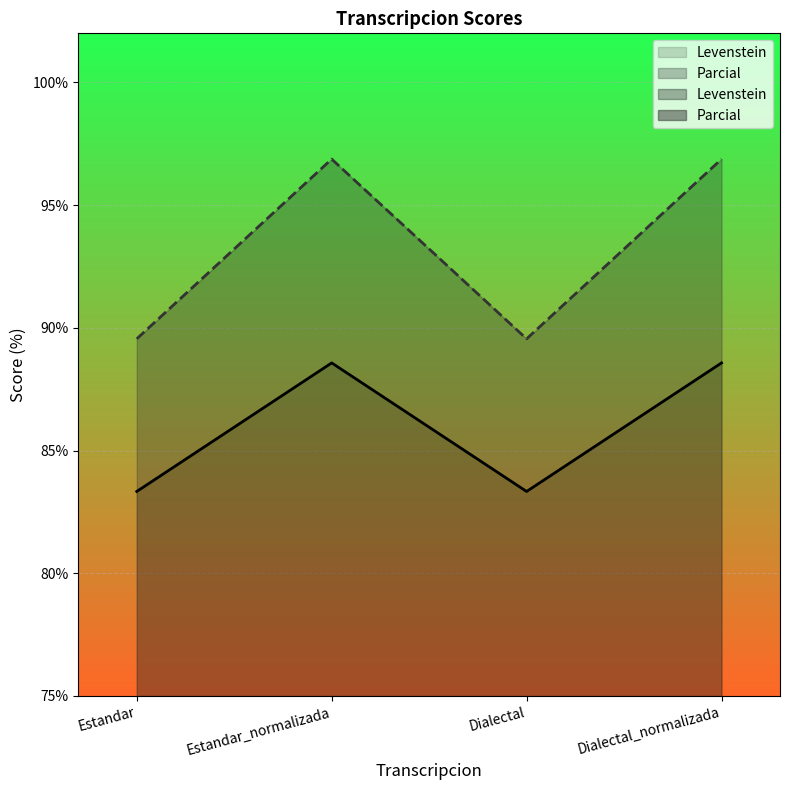

In Levenstein, how many points are higher than both neighbors (excluding endpoints)?

1